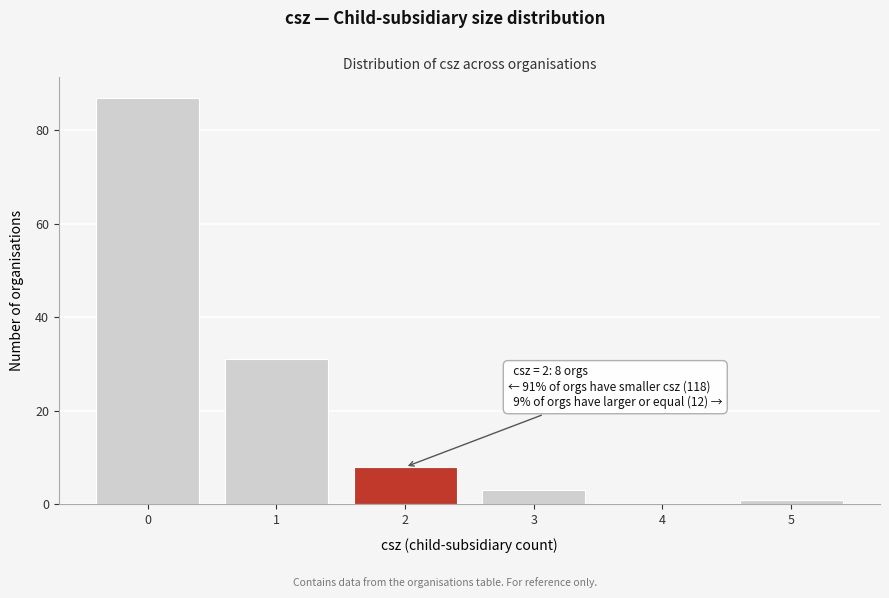

Reading right to left, extract all data points from this chart.

5=1	4=0	3=3	2=8	1=31	0=87